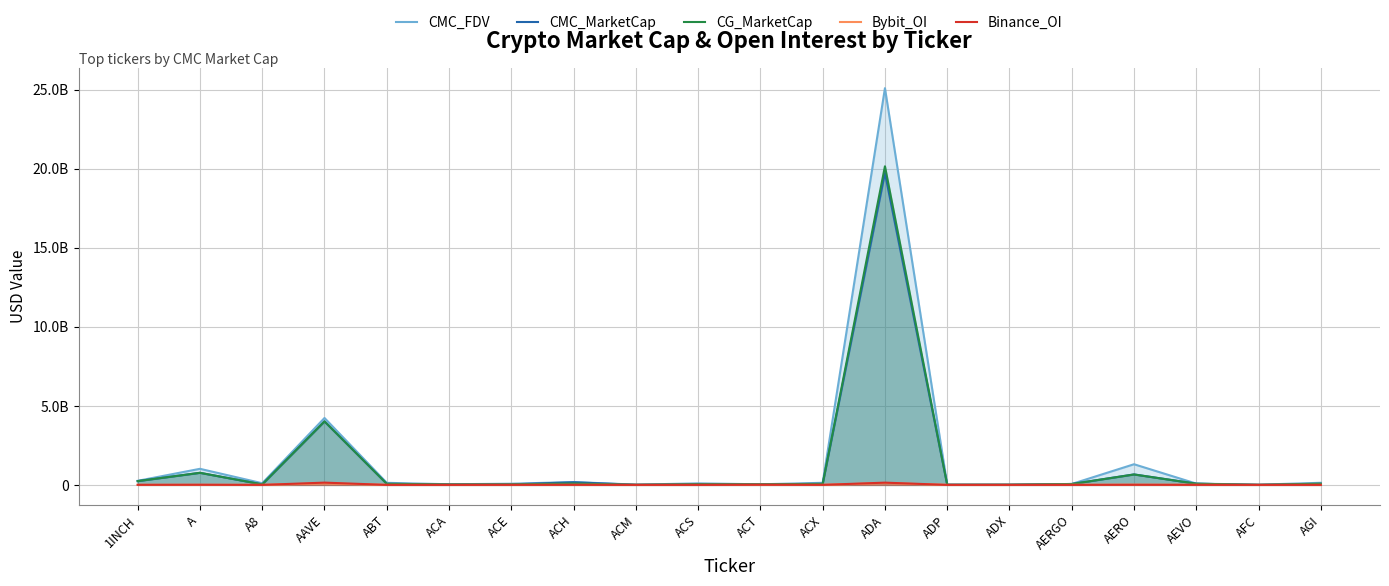

Reading left to right, list all the values displayed in this chart.

CMC_FDV: 1INCH=256962479.7	A=1016805109.7	A8=104748712.2	AAVE=4232686728.1	ABT=130062150.2	ACA=39256733.6	ACE=74189113.9	ACH=179652924.5	ACM=15169880.3	ACS=95817481.8	ACT=37134980.3	ACX=131653461.8	ADA=25099270013.0	ADP=16241585.3	ADX=11280368.7	AERGO=58093887.1	AERO=1306151879.0	AEVO=81460235.3	AFC=13258911.4	AGI=132522236.6
CMC_MarketCap: 1INCH=238796954.4	A=762743404.2	A8=31439310.3	AAVE=4014057146.9	ABT=68914972.5	ACA=28624701.4	ACE=33098588.9	ACH=165505406.2	ACM=6263498.9	ACS=44854748.4	ACT=37134980.3	ACX=64864400.4	ADA=19731459962.5	ADP=7527703.4	ADX=11122443.6	AERGO=56351070.0	AERO=661355907.2	AEVO=73902799.7	AFC=2914081.0	AGI=61520923.9
CG_MarketCap: 1INCH=238903059.0	A=763712021.0	A8=31477490.0	AAVE=4018315551.0	ABT=68957810.0	ACA=28640519.0	ACE=33139391.0	ACH=88777252.0	ACM=6268089.0	ACS=44787305.0	ACT=37145045.0	ACX=64868688.0	ADA=20158482731.0	ADP=6725420.0	ADX=11118481.0	AERGO=55022247.0	AERO=658960020.0	AEVO=73993979.0	AFC=2913272.0	AGI=78797431.0
Bybit_OI: 1INCH=3601409.0	A=4009662.0	A8=1110891.0	AAVE=91984055.0	ABT=0.0	ACA=0.0	ACE=693591.0	ACH=2927860.0	ACM=0.0	ACS=0.0	ACT=2369078.0	ACX=596193.0	ADA=110801864.0	ADP=0.0	ADX=0.0	AERGO=4584629.0	AERO=12183297.0	AEVO=3214418.0	AFC=0.0	AGI=2199560.0
Binance_OI: 1INCH=3841774.0	A=9197945.0	A8=0.0	AAVE=142675434.0	ABT=0.0	ACA=0.0	ACE=1983101.0	ACH=4484707.0	ACM=0.0	ACS=0.0	ACT=8256172.0	ACX=1924649.0	ADA=141188631.0	ADP=0.0	ADX=0.0	AERGO=0.0	AERO=7806638.0	AEVO=3405739.0	AFC=0.0	AGI=0.0